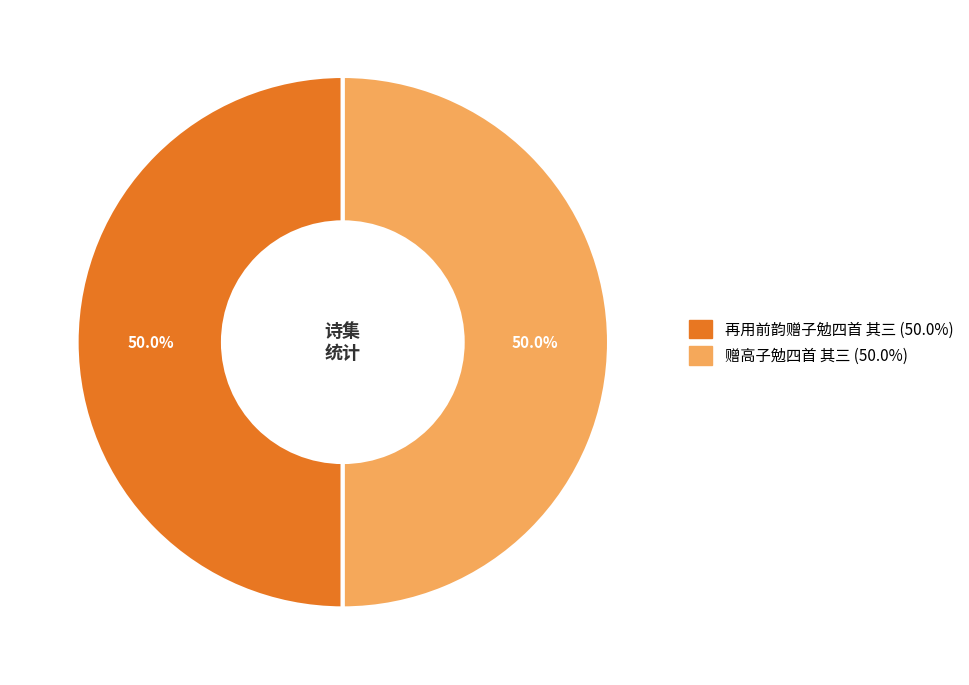

Is it true that 赠高子勉四首 其三 is 50% of the pie?

True